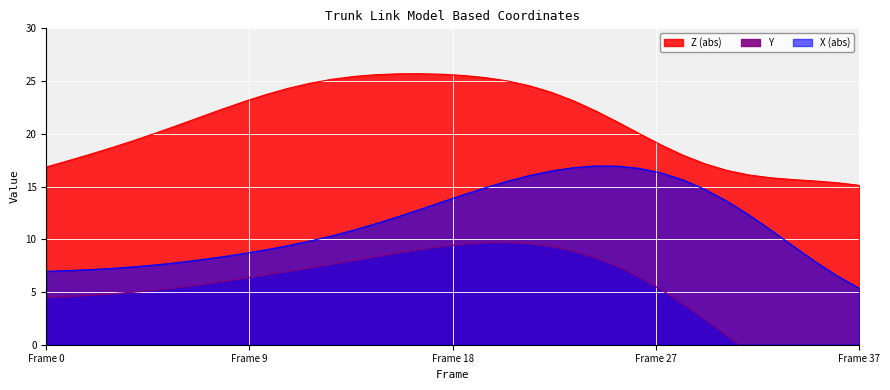

The value of Z at 27 is 20.0. True or false?

True